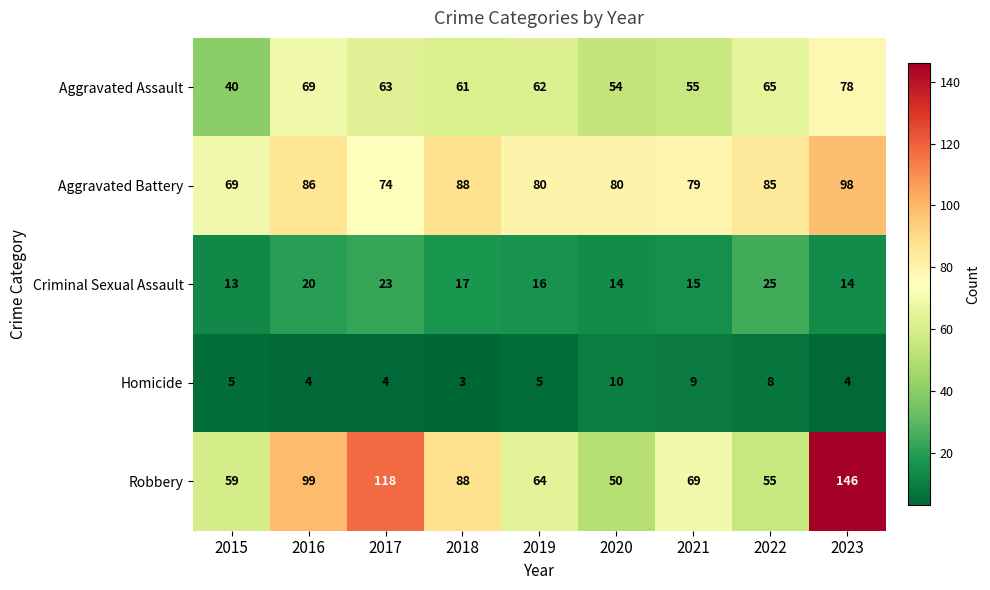

What is the highest value of the Homicide series?

10